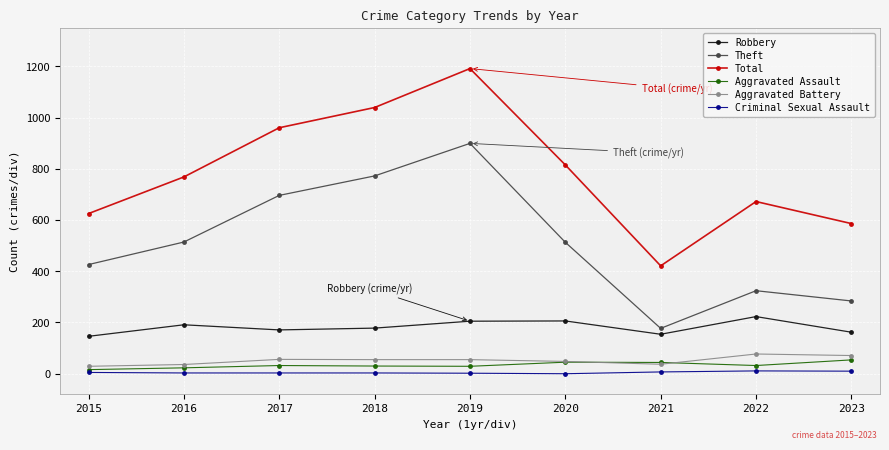

Between 2018 and 2020, which series saw the biggest shift?

Theft